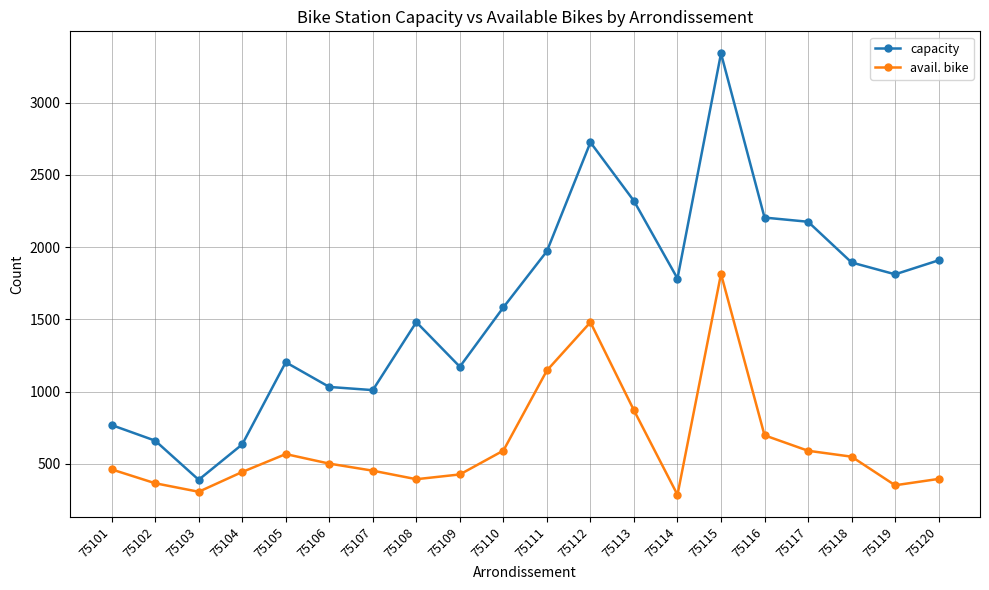

The capacity series shows 2641 at 75120. True or false?

False